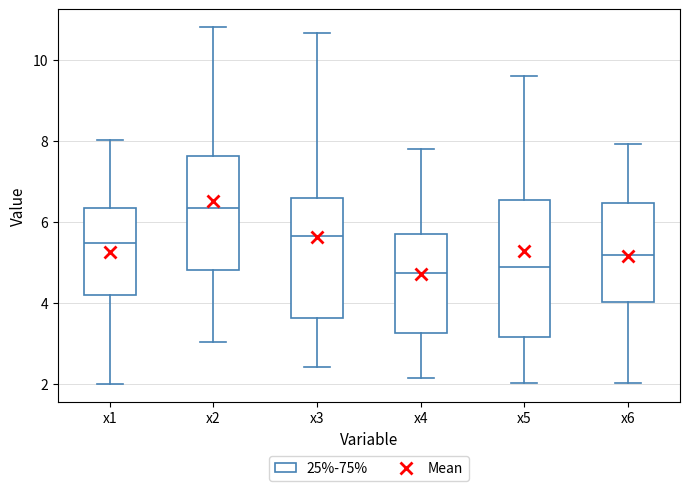

Which box has the highest median line?

x2